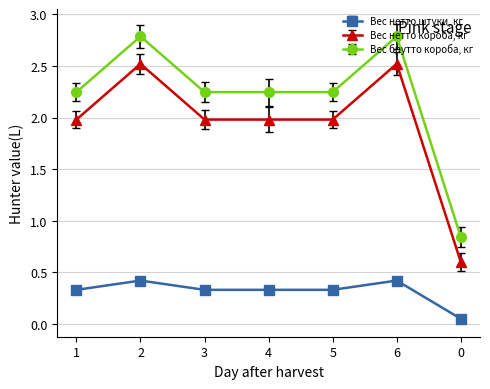

How many values in the Вес брутто короба, кг series are below 2?

1